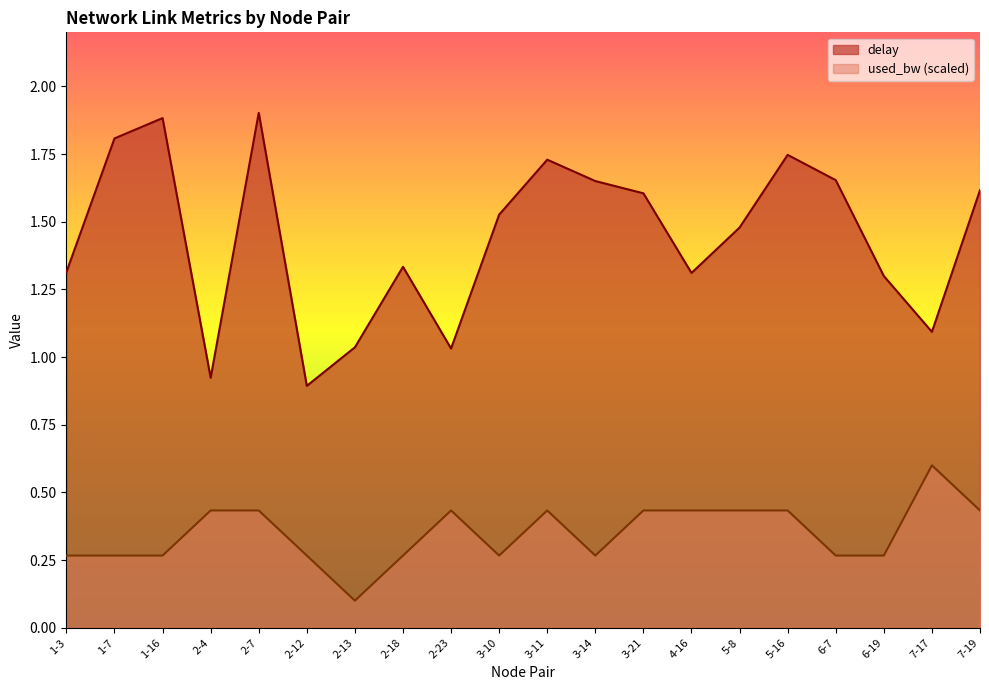

Is the value of delay at 1-16 greater than the value of used_bw at 2-13?

Yes